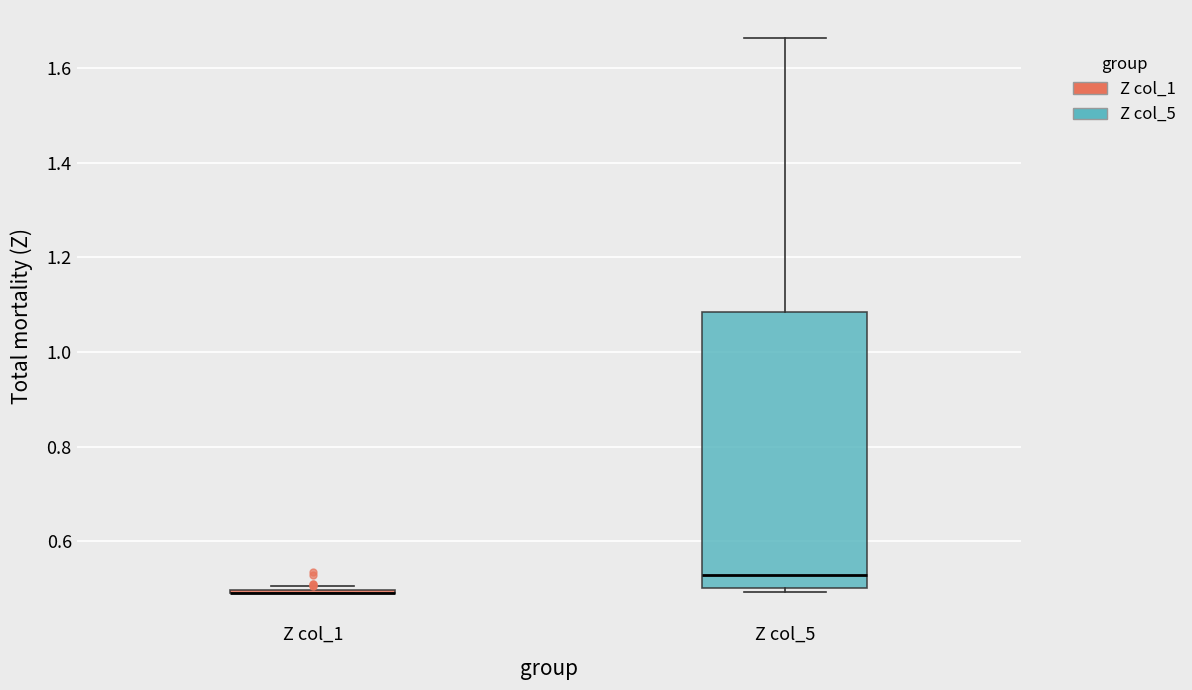

Reading left to right, transcribe this box plot: for each box, give where its median line is, the range the box spans, and where its two whiskers end, as read against the y-axis. The values are not printed on the chart, so give them approximately, as read against the axis.

Z col_1: box collapsed to a line at 0.50, whiskers 0.50 to 0.50
Z col_5: median 0.52, box 0.50 to 1.08, whiskers 0.50 (just below the box's lower edge) to 1.66